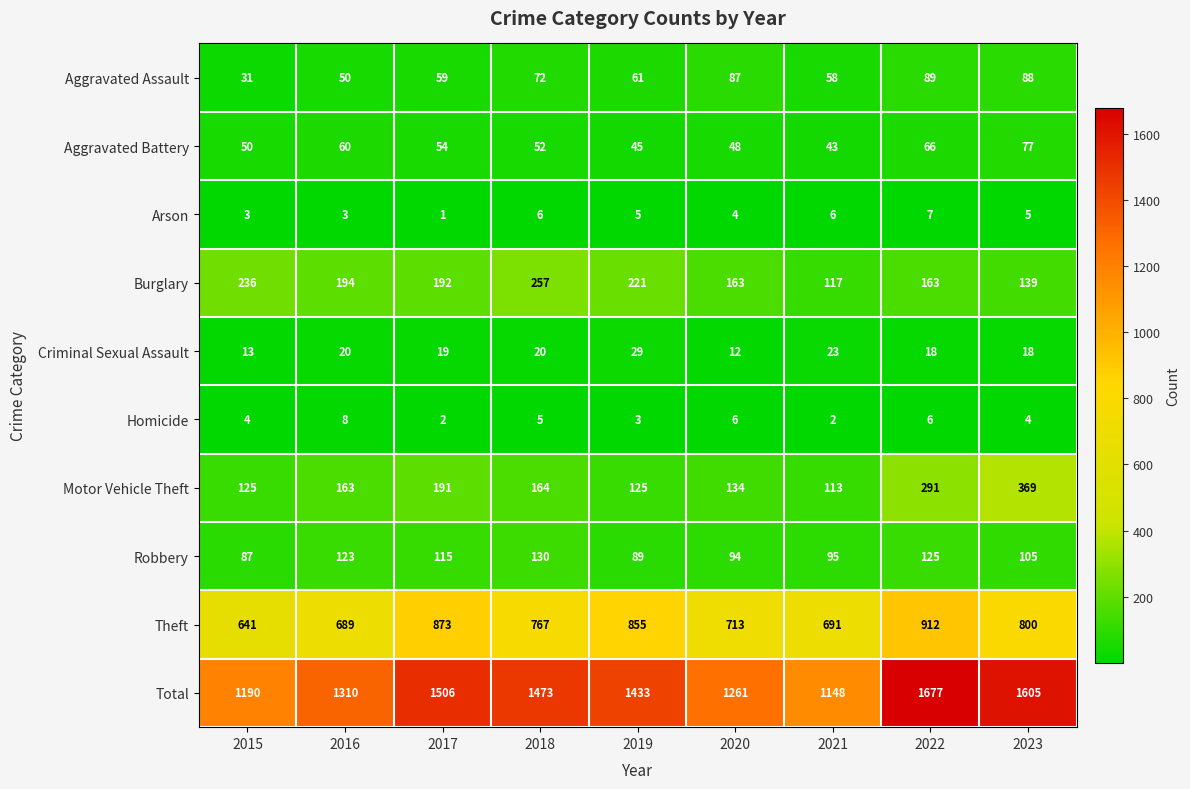

What is the sum of the Theft values at 2023 and 2018?

1567